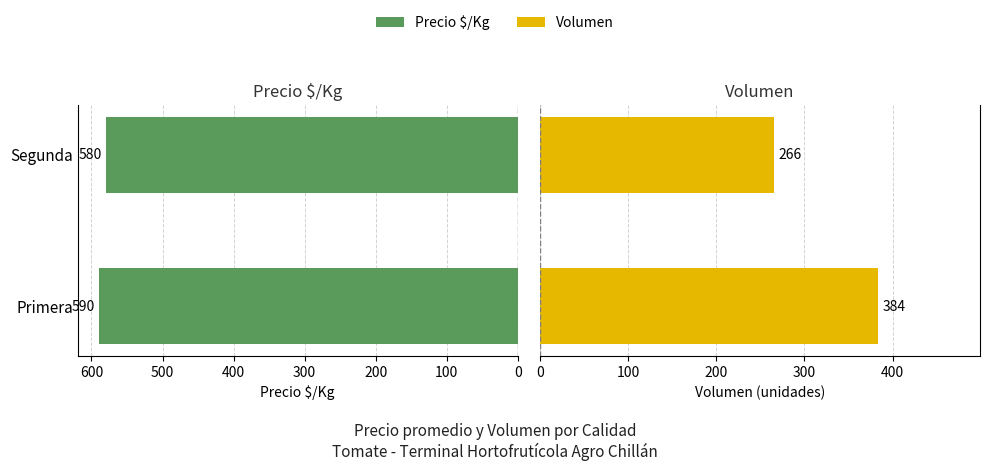

The value of Precio $/Kg at Primera is 796. True or false?

False